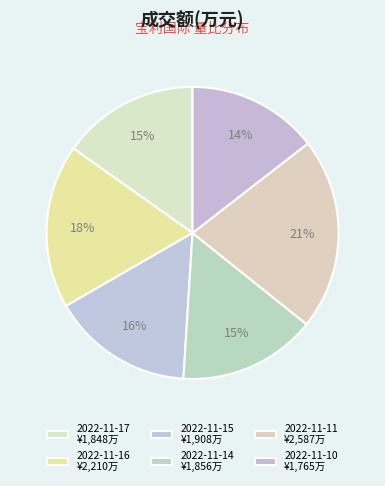

How many slices are in this pie chart?

6